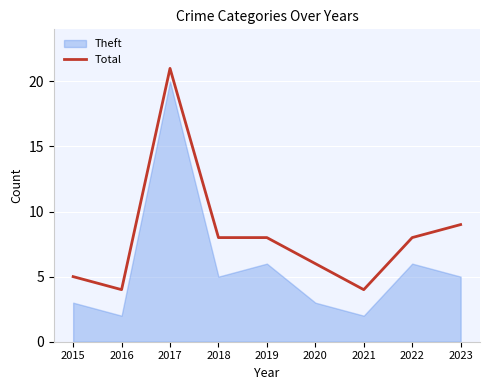

Reading left to right, extract all data points from this chart.

2015=5	2016=4	2017=21	2018=8	2019=8	2020=6	2021=4	2022=8	2023=9